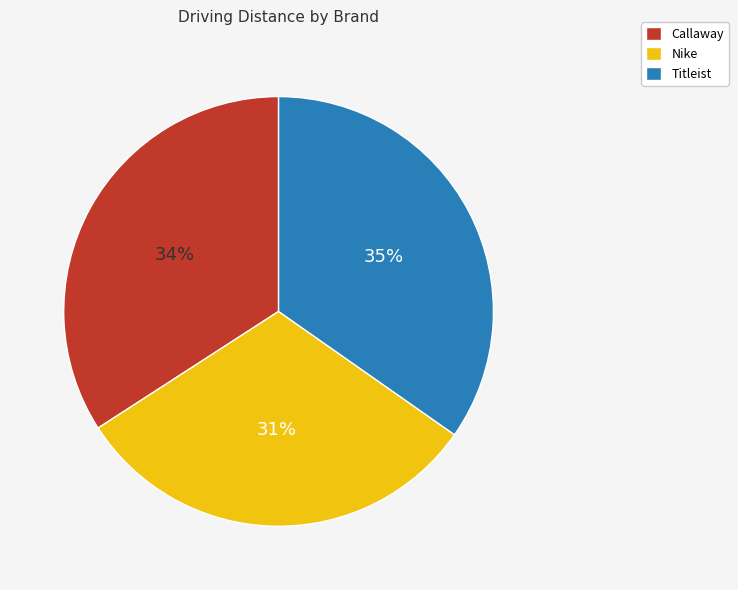

True or false: Nike accounts for 31% of the total.

True